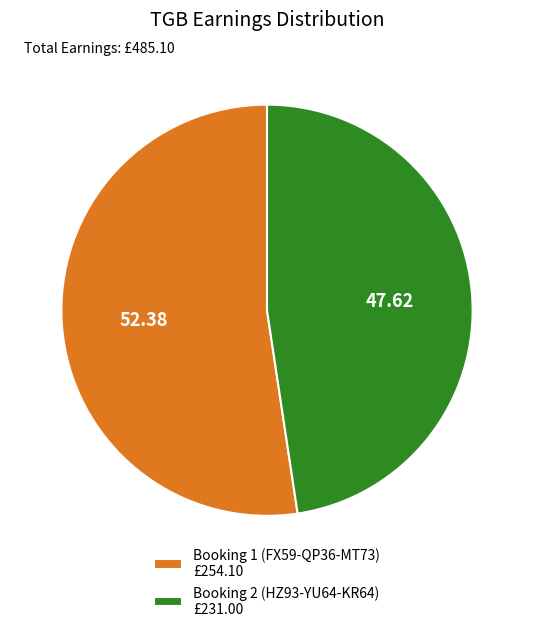

Rank the categories by value from lowest to highest.

Booking 2 (HZ93-YU64-KR64), Booking 1 (FX59-QP36-MT73)